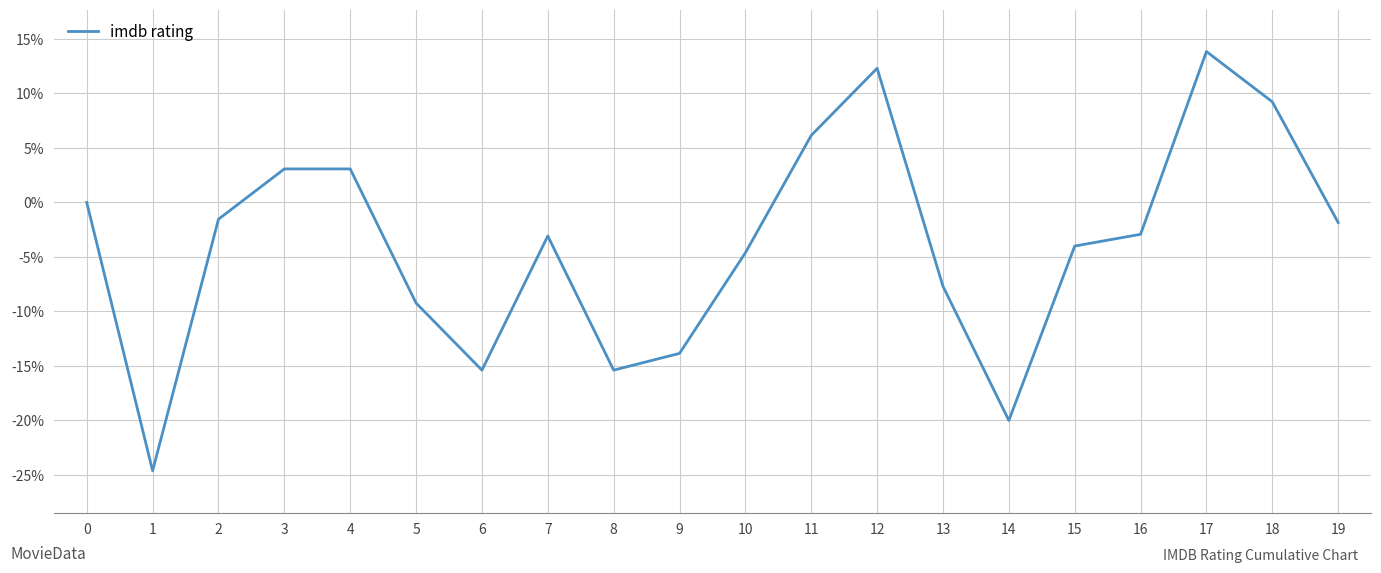

Where is the data nearest to the value -5?

10